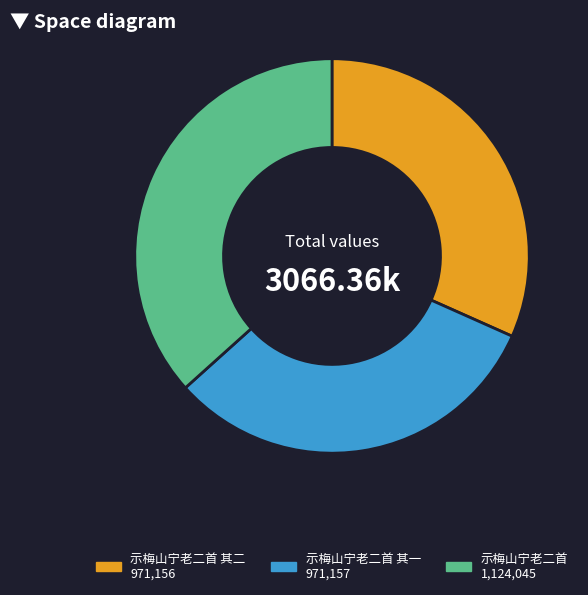

Which has a higher value, 示梅山宁老二首 1,124,045 or 示梅山宁老二首 其二 971,156?

示梅山宁老二首 1,124,045